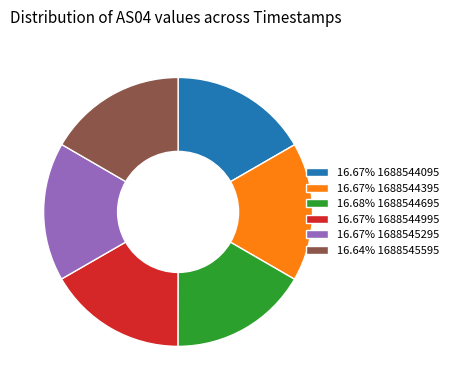

Does any single category account for the majority?

No